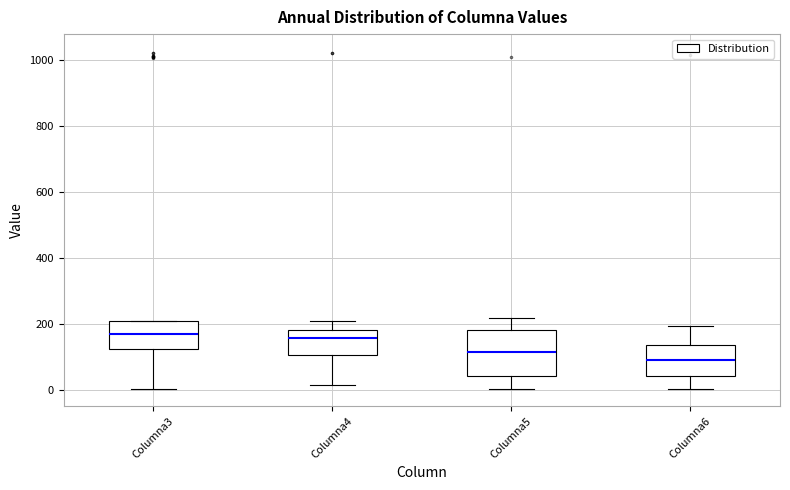

Where does the lower whisker of the box for Columna6 end on the y-axis? The values are not printed on the chart, so give them approximately, as read against the axis.

0